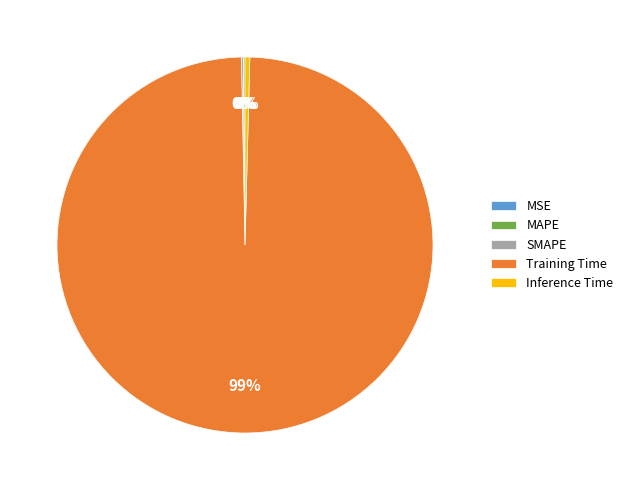

The Training Time slice represents 99% of the pie. True or false?

True